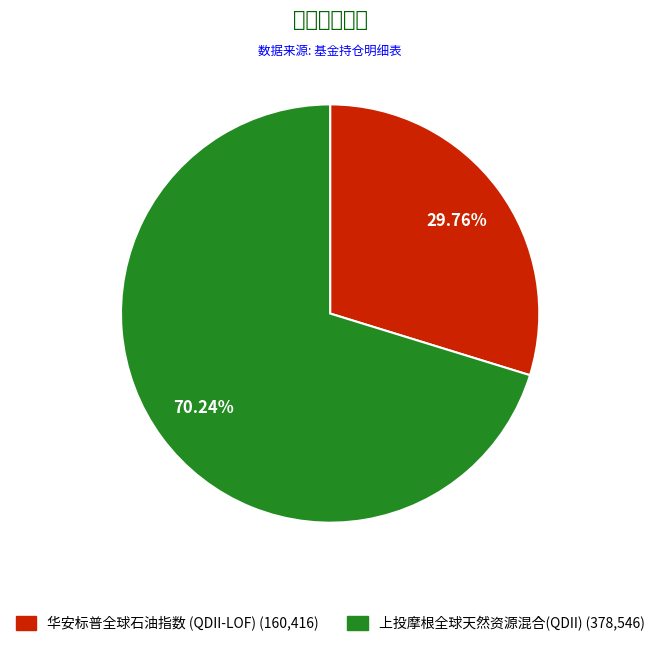

What percentage is the 华安标普全球石油指数 (QDII-LOF) slice, to the nearest percent?

30%